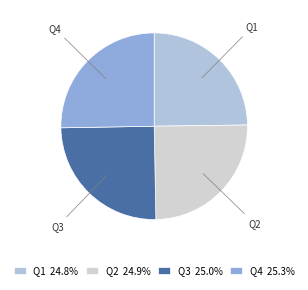

What is the ratio of the value at Q4 to the value at Q1?

1.0